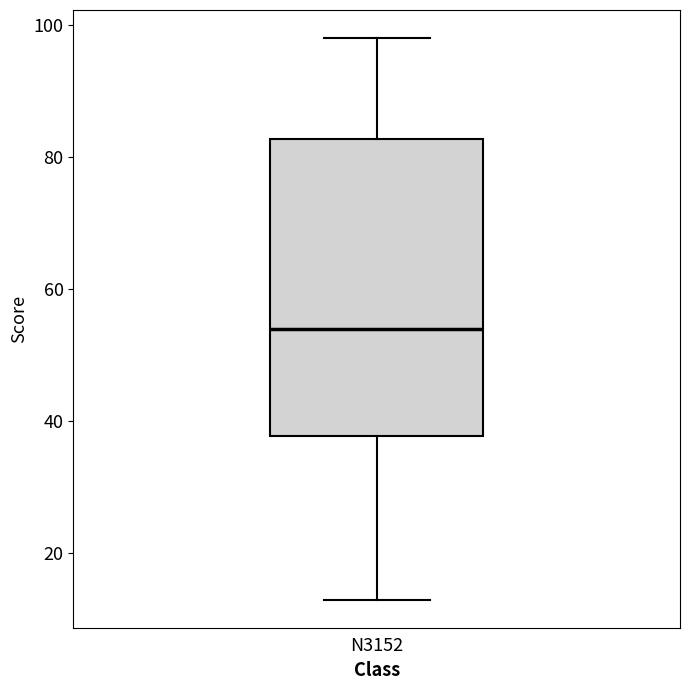

Read this box plot against the y-axis: the position of the median line, the range covered by the box, and the ends of both whiskers. The values are not printed on the chart, so give them approximately, as read against the axis.

median 54, box 38 to 82, whiskers 14 to 98